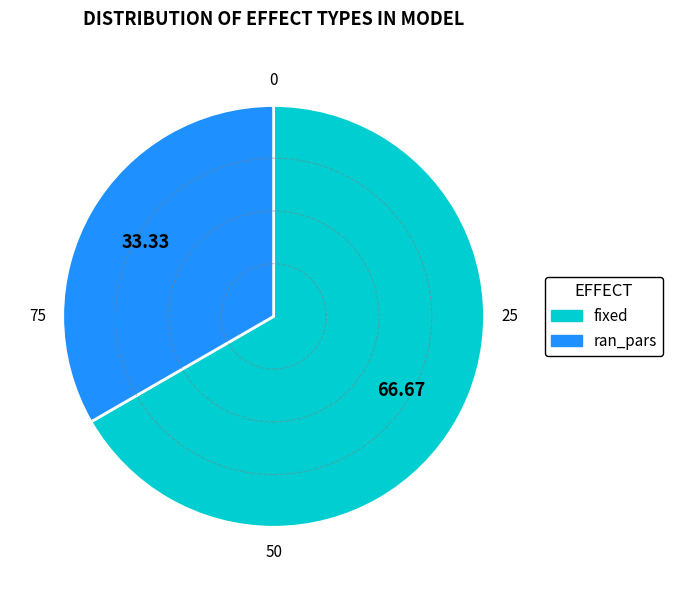

Which slice represents more than half of the pie?

fixed